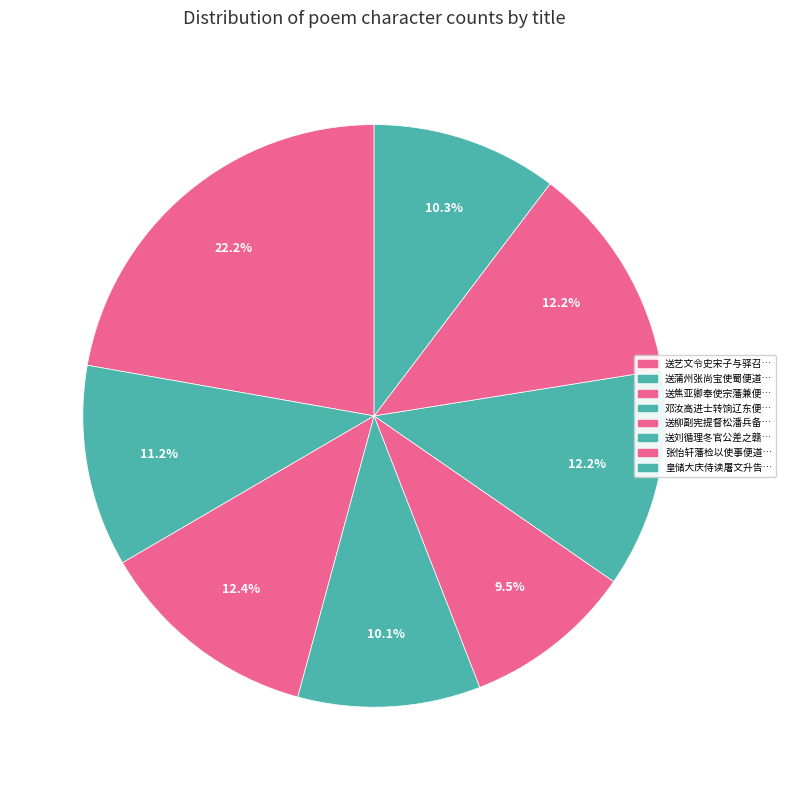

Is there any slice that represents more than half of the pie?

No